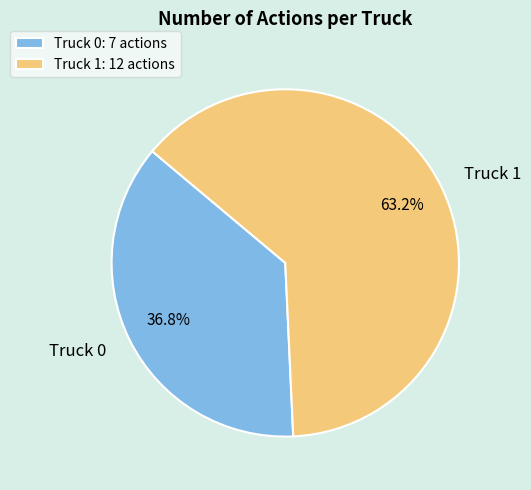

Which has a higher value, Truck 0 or Truck 1?

Truck 1